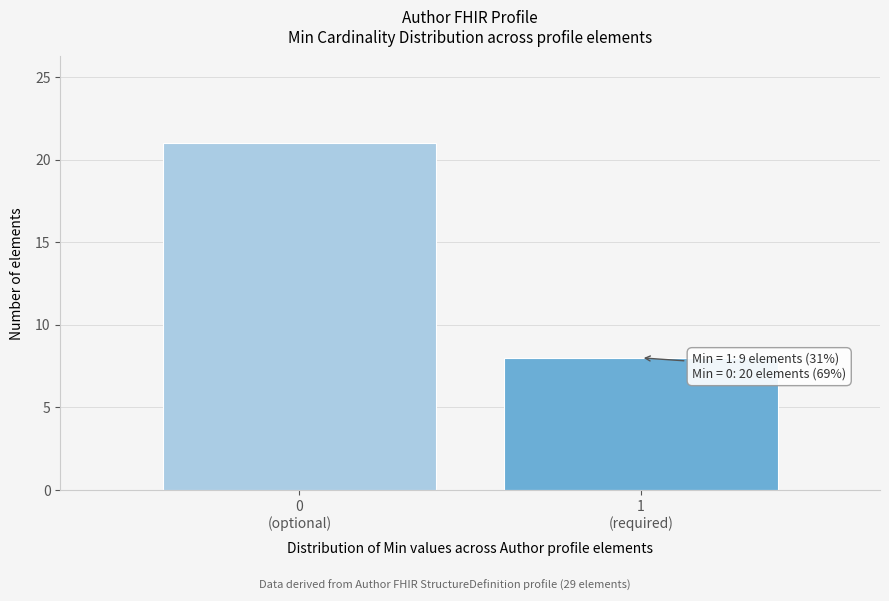

Reading left to right, transcribe all the data shown in this chart.

21	8